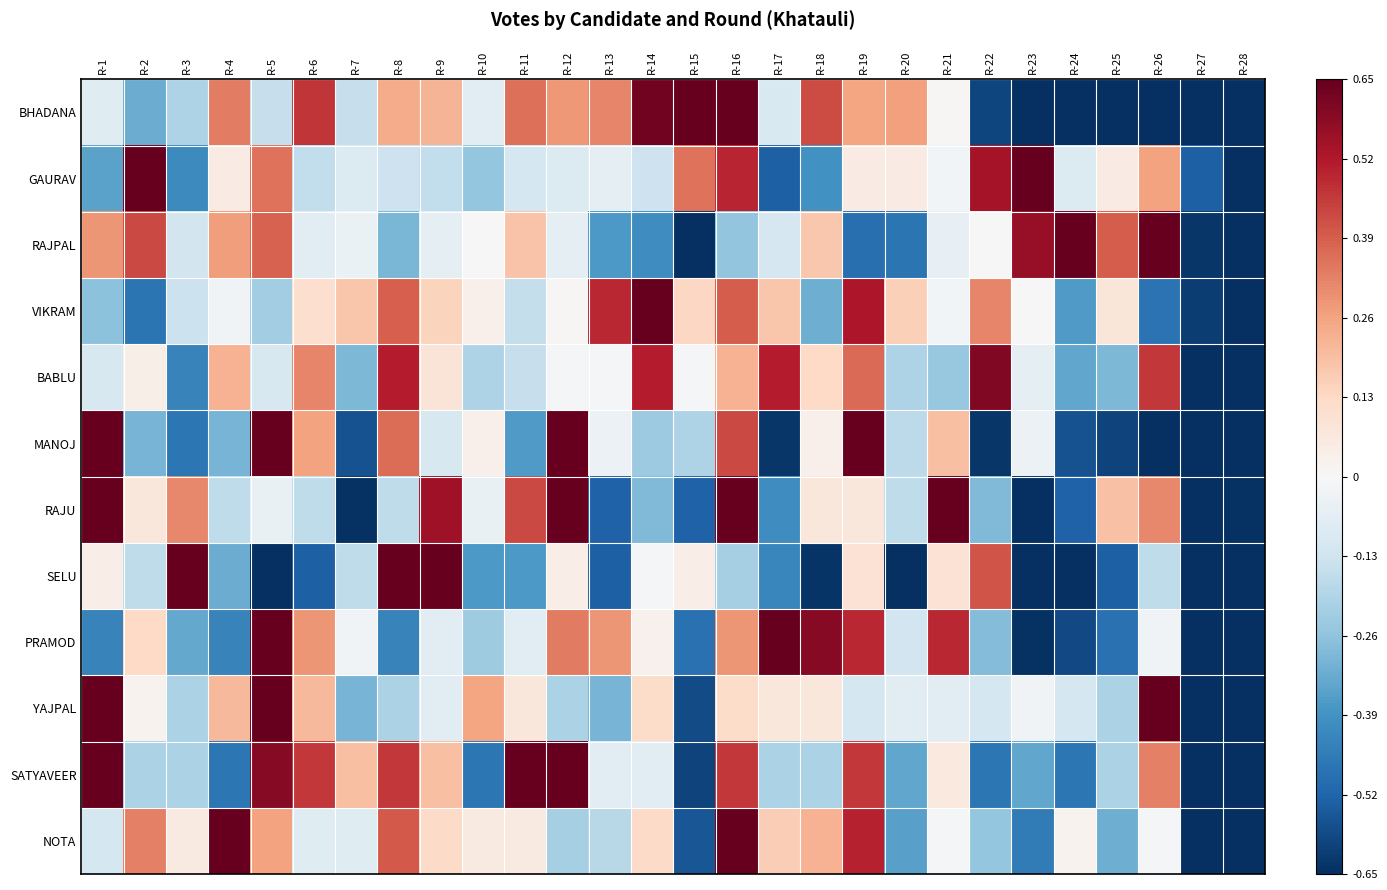

Reading left to right, what are all the values shown in this chart?

BHADANA: R-1=-0.1	R-2=-0.3	R-3=-0.2	R-4=0.3	R-5=-0.2	R-6=0.5	R-7=-0.1	R-8=0.2	R-9=0.2	R-10=-0.1	R-11=0.4	R-12=0.3	R-13=0.3	R-14=0.6	R-15=0.7	R-16=0.7	R-17=-0.1	R-18=0.4	R-19=0.3	R-20=0.3	R-21=0.0	R-22=-0.6	R-23=-0.7	R-24=-0.7	R-25=-0.7	R-26=-0.7	R-27=-0.7	R-28=-0.7
GAURAV: R-1=-0.3	R-2=0.7	R-3=-0.4	R-4=0.1	R-5=0.4	R-6=-0.2	R-7=-0.1	R-8=-0.1	R-9=-0.2	R-10=-0.3	R-11=-0.1	R-12=-0.1	R-13=-0.1	R-14=-0.1	R-15=0.4	R-16=0.5	R-17=-0.5	R-18=-0.4	R-19=0.1	R-20=0.1	R-21=-0.0	R-22=0.5	R-23=0.7	R-24=-0.1	R-25=0.1	R-26=0.3	R-27=-0.5	R-28=-0.7
RAJPAL: R-1=0.3	R-2=0.4	R-3=-0.1	R-4=0.3	R-5=0.4	R-6=-0.1	R-7=-0.0	R-8=-0.3	R-9=-0.1	R-10=0.0	R-11=0.2	R-12=-0.1	R-13=-0.4	R-14=-0.4	R-15=-0.7	R-16=-0.3	R-17=-0.1	R-18=0.2	R-19=-0.5	R-20=-0.5	R-21=-0.1	R-22=-0.0	R-23=0.6	R-24=0.7	R-25=0.4	R-26=0.7	R-27=-0.6	R-28=-0.7
VIKRAM: R-1=-0.3	R-2=-0.5	R-3=-0.1	R-4=-0.0	R-5=-0.2	R-6=0.1	R-7=0.2	R-8=0.4	R-9=0.1	R-10=0.0	R-11=-0.2	R-12=0.0	R-13=0.5	R-14=0.7	R-15=0.1	R-16=0.4	R-17=0.2	R-18=-0.3	R-19=0.5	R-20=0.2	R-21=-0.0	R-22=0.3	R-23=0.0	R-24=-0.4	R-25=0.1	R-26=-0.5	R-27=-0.6	R-28=-0.7
BABLU: R-1=-0.1	R-2=0.0	R-3=-0.4	R-4=0.2	R-5=-0.1	R-6=0.3	R-7=-0.3	R-8=0.5	R-9=0.1	R-10=-0.2	R-11=-0.2	R-12=-0.0	R-13=-0.0	R-14=0.5	R-15=-0.0	R-16=0.2	R-17=0.5	R-18=0.1	R-19=0.4	R-20=-0.2	R-21=-0.2	R-22=0.6	R-23=-0.1	R-24=-0.3	R-25=-0.3	R-26=0.5	R-27=-0.7	R-28=-0.7
MANOJ: R-1=0.7	R-2=-0.3	R-3=-0.5	R-4=-0.3	R-5=0.7	R-6=0.3	R-7=-0.6	R-8=0.4	R-9=-0.1	R-10=0.0	R-11=-0.4	R-12=0.7	R-13=-0.0	R-14=-0.2	R-15=-0.2	R-16=0.4	R-17=-0.6	R-18=0.0	R-19=0.7	R-20=-0.2	R-21=0.2	R-22=-0.6	R-23=-0.0	R-24=-0.6	R-25=-0.6	R-26=-0.7	R-27=-0.7	R-28=-0.7
RAJU: R-1=0.7	R-2=0.1	R-3=0.3	R-4=-0.2	R-5=-0.0	R-6=-0.2	R-7=-0.6	R-8=-0.2	R-9=0.5	R-10=-0.0	R-11=0.4	R-12=0.7	R-13=-0.5	R-14=-0.3	R-15=-0.5	R-16=0.7	R-17=-0.4	R-18=0.1	R-19=0.1	R-20=-0.2	R-21=0.7	R-22=-0.3	R-23=-0.7	R-24=-0.5	R-25=0.2	R-26=0.3	R-27=-0.7	R-28=-0.6
SELU: R-1=0.0	R-2=-0.2	R-3=0.7	R-4=-0.3	R-5=-0.7	R-6=-0.5	R-7=-0.2	R-8=0.7	R-9=0.7	R-10=-0.4	R-11=-0.4	R-12=0.0	R-13=-0.5	R-14=-0.0	R-15=0.0	R-16=-0.2	R-17=-0.4	R-18=-0.6	R-19=0.1	R-20=-0.7	R-21=0.1	R-22=0.4	R-23=-0.7	R-24=-0.7	R-25=-0.5	R-26=-0.2	R-27=-0.7	R-28=-0.7
PRAMOD: R-1=-0.4	R-2=0.1	R-3=-0.3	R-4=-0.4	R-5=0.7	R-6=0.3	R-7=-0.0	R-8=-0.4	R-9=-0.1	R-10=-0.2	R-11=-0.1	R-12=0.3	R-13=0.3	R-14=0.0	R-15=-0.5	R-16=0.3	R-17=0.7	R-18=0.6	R-19=0.5	R-20=-0.1	R-21=0.5	R-22=-0.3	R-23=-0.6	R-24=-0.6	R-25=-0.5	R-26=-0.0	R-27=-0.7	R-28=-0.7
YAJPAL: R-1=0.7	R-2=0.0	R-3=-0.2	R-4=0.2	R-5=0.7	R-6=0.2	R-7=-0.3	R-8=-0.2	R-9=-0.1	R-10=0.3	R-11=0.1	R-12=-0.2	R-13=-0.3	R-14=0.1	R-15=-0.6	R-16=0.1	R-17=0.1	R-18=0.1	R-19=-0.1	R-20=-0.1	R-21=-0.1	R-22=-0.1	R-23=-0.0	R-24=-0.1	R-25=-0.2	R-26=0.7	R-27=-0.7	R-28=-0.7
SATYAVEER: R-1=0.7	R-2=-0.2	R-3=-0.2	R-4=-0.5	R-5=0.6	R-6=0.5	R-7=0.2	R-8=0.5	R-9=0.2	R-10=-0.5	R-11=0.7	R-12=0.7	R-13=-0.1	R-14=-0.1	R-15=-0.6	R-16=0.5	R-17=-0.2	R-18=-0.2	R-19=0.5	R-20=-0.3	R-21=0.1	R-22=-0.5	R-23=-0.3	R-24=-0.5	R-25=-0.2	R-26=0.3	R-27=-0.7	R-28=-0.7
NOTA: R-1=-0.1	R-2=0.3	R-3=0.1	R-4=0.7	R-5=0.3	R-6=-0.1	R-7=-0.1	R-8=0.4	R-9=0.1	R-10=0.1	R-11=0.1	R-12=-0.2	R-13=-0.2	R-14=0.1	R-15=-0.6	R-16=0.7	R-17=0.2	R-18=0.2	R-19=0.5	R-20=-0.4	R-21=-0.0	R-22=-0.3	R-23=-0.5	R-24=0.0	R-25=-0.3	R-26=-0.0	R-27=-0.7	R-28=-0.7